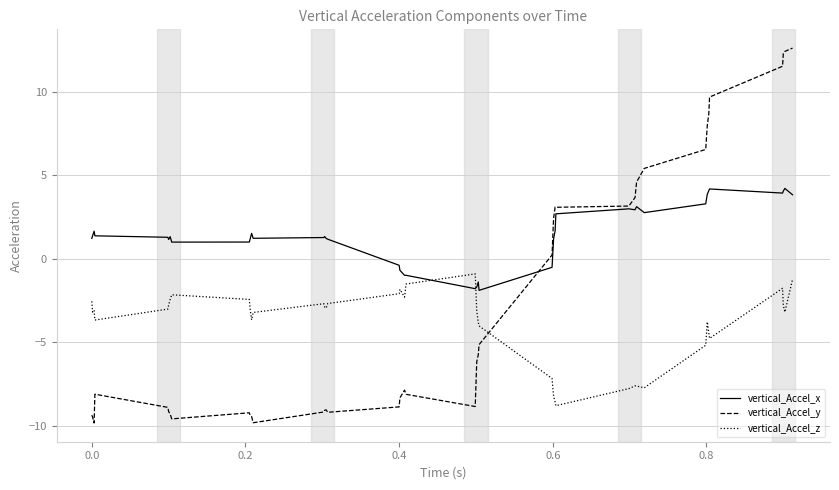

Which series has the largest total across all categories?

vertical_Accel_x